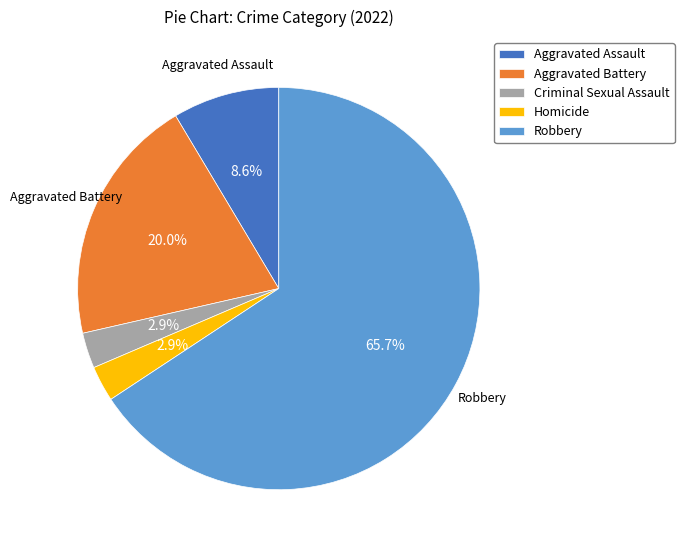

What is the largest slice in the pie chart?

Robbery